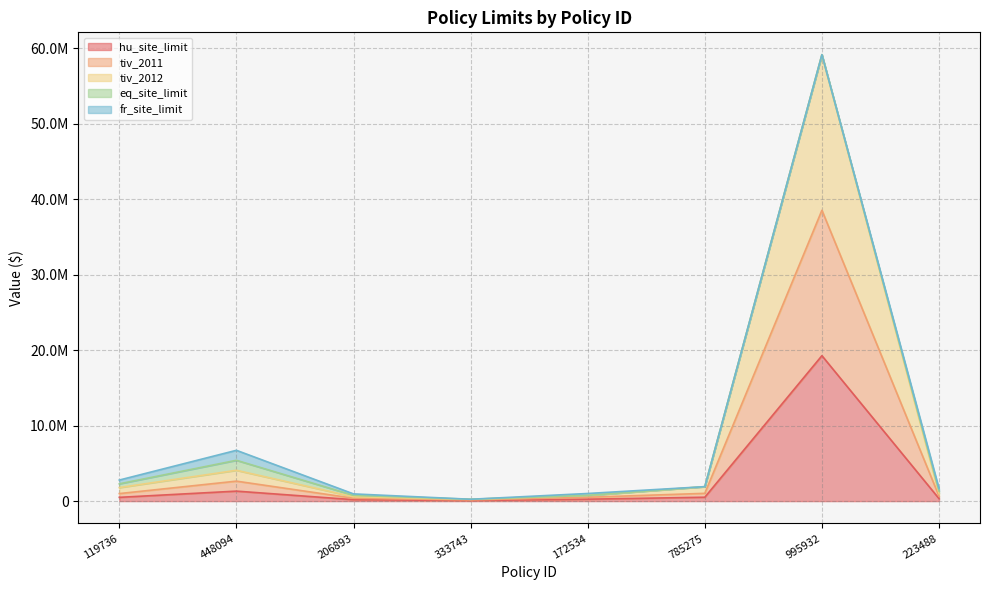

What value does the hu_site_limit series have at 333743?

79520.8